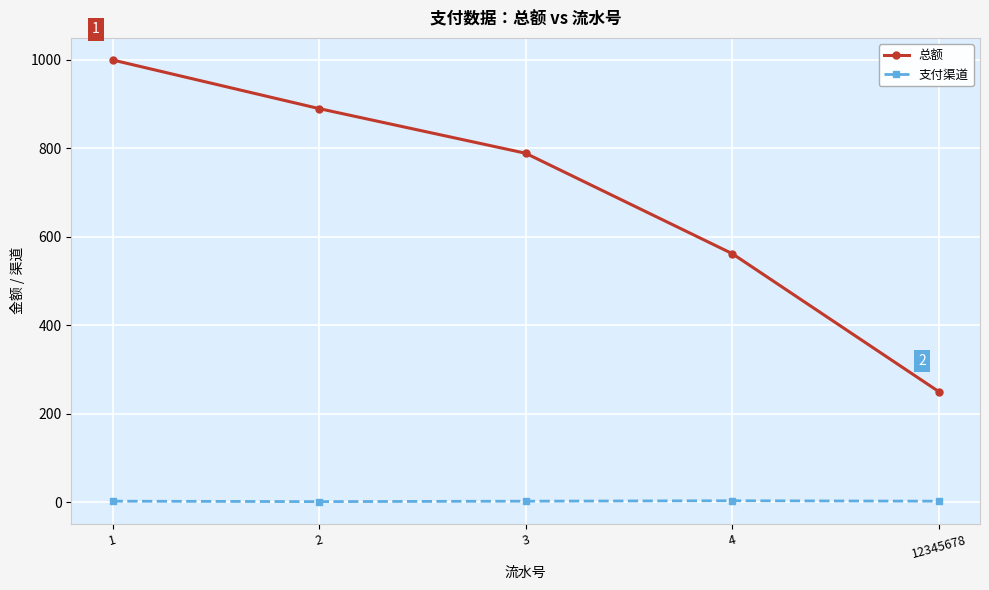

True or false: 总额 and 支付渠道 intersect in this chart.

False